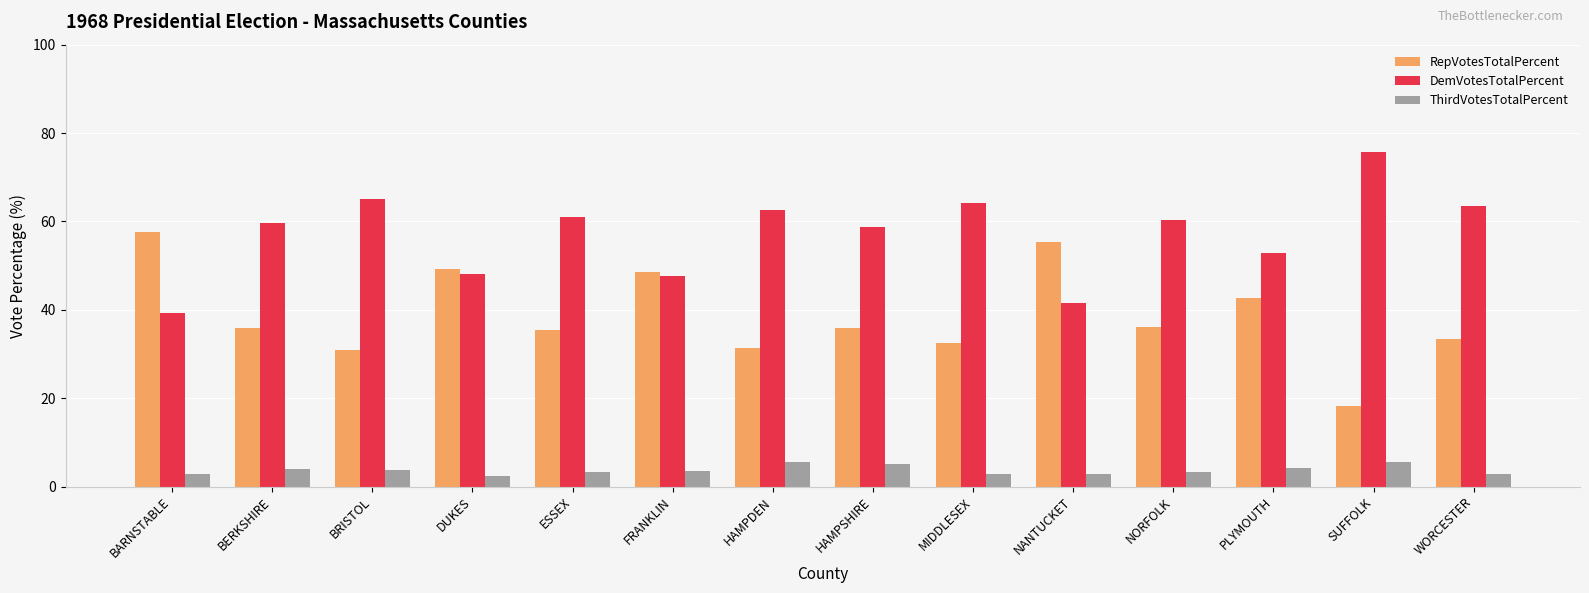

What is the difference between the maximum and second lowest values in the RepVotesTotalPercent series?

26.8